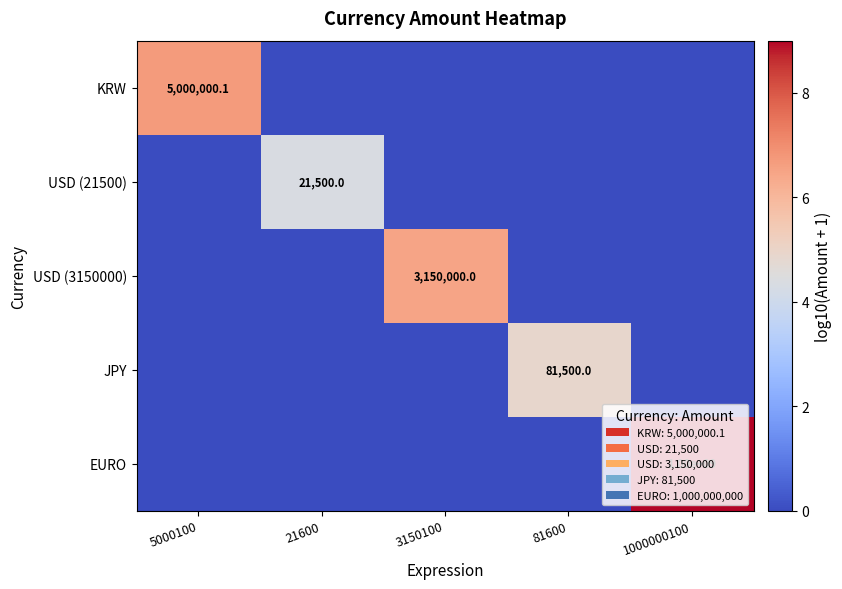

What is the maximum value for USD (3150000)?

6.5